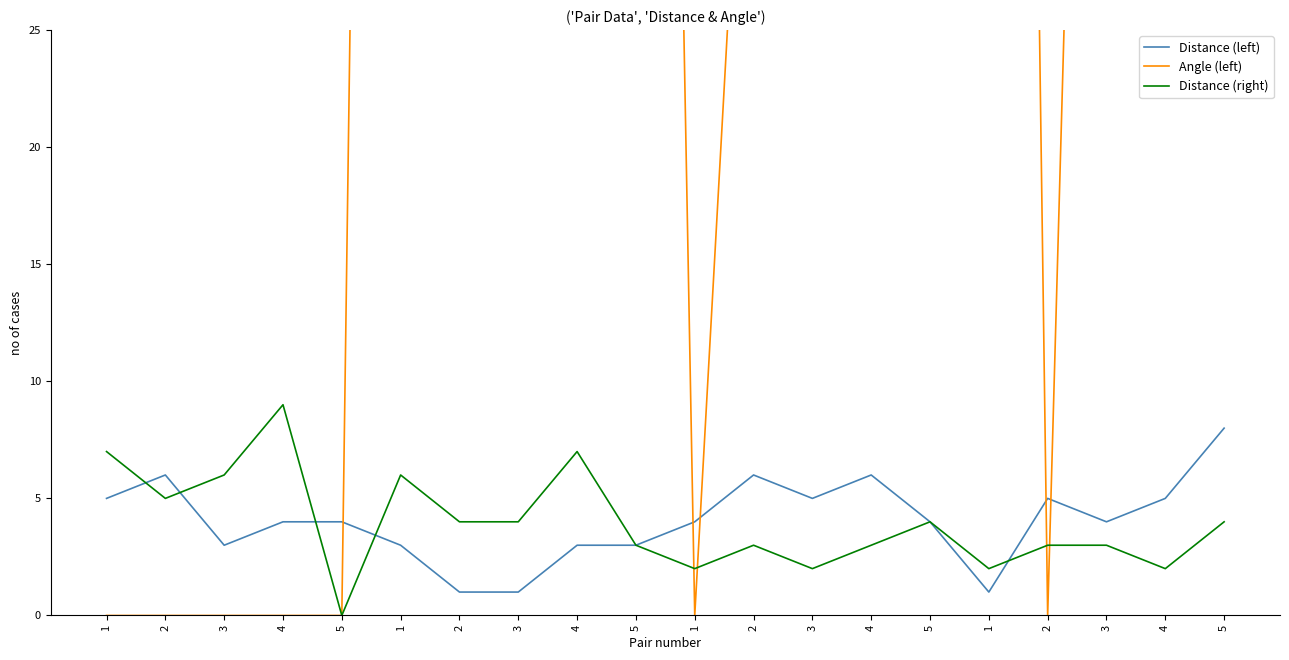

How many lines are shown in the chart?

3